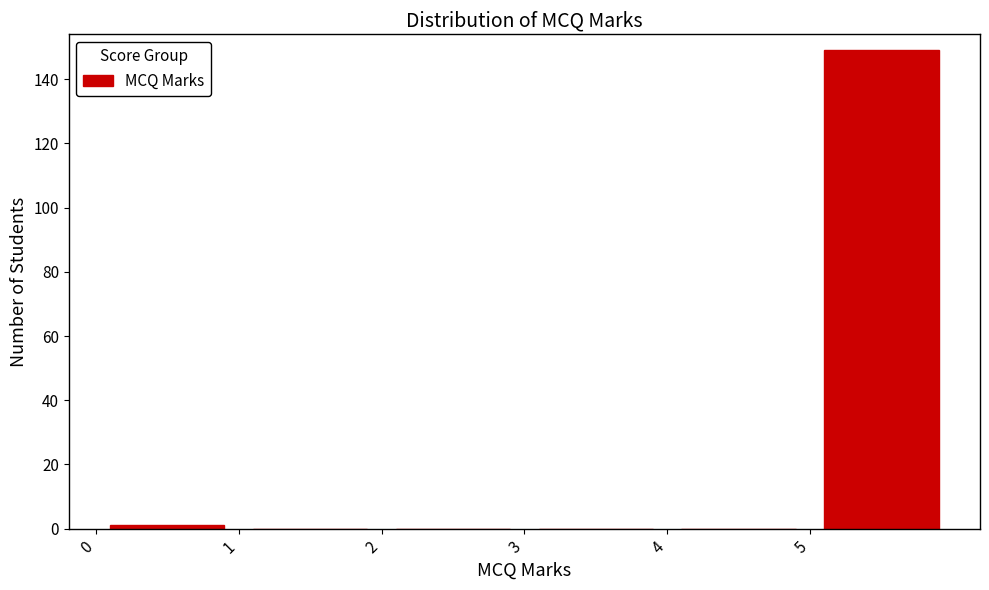

Which range on the x-axis has the tallest bar?

5 to 6